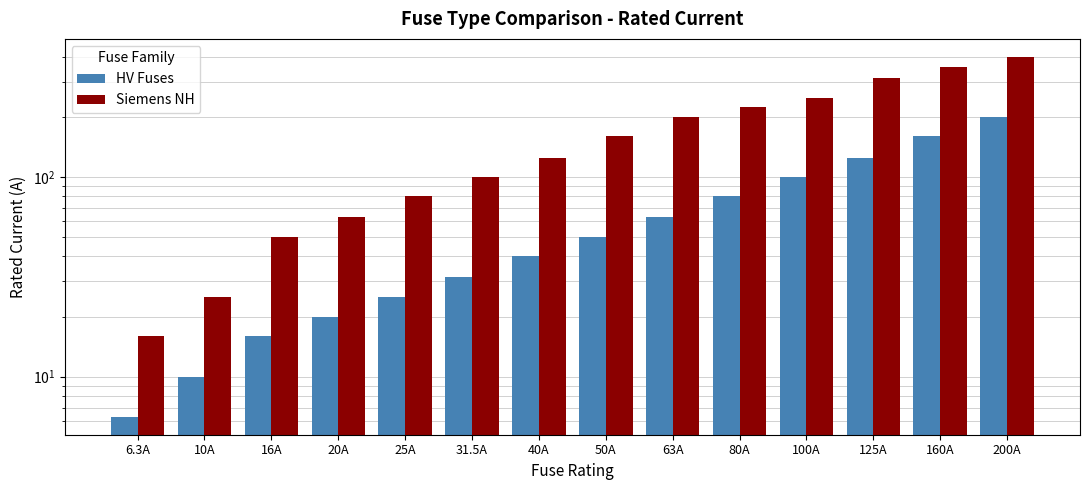

Which category has the highest value in the HV Fuses series?

200A